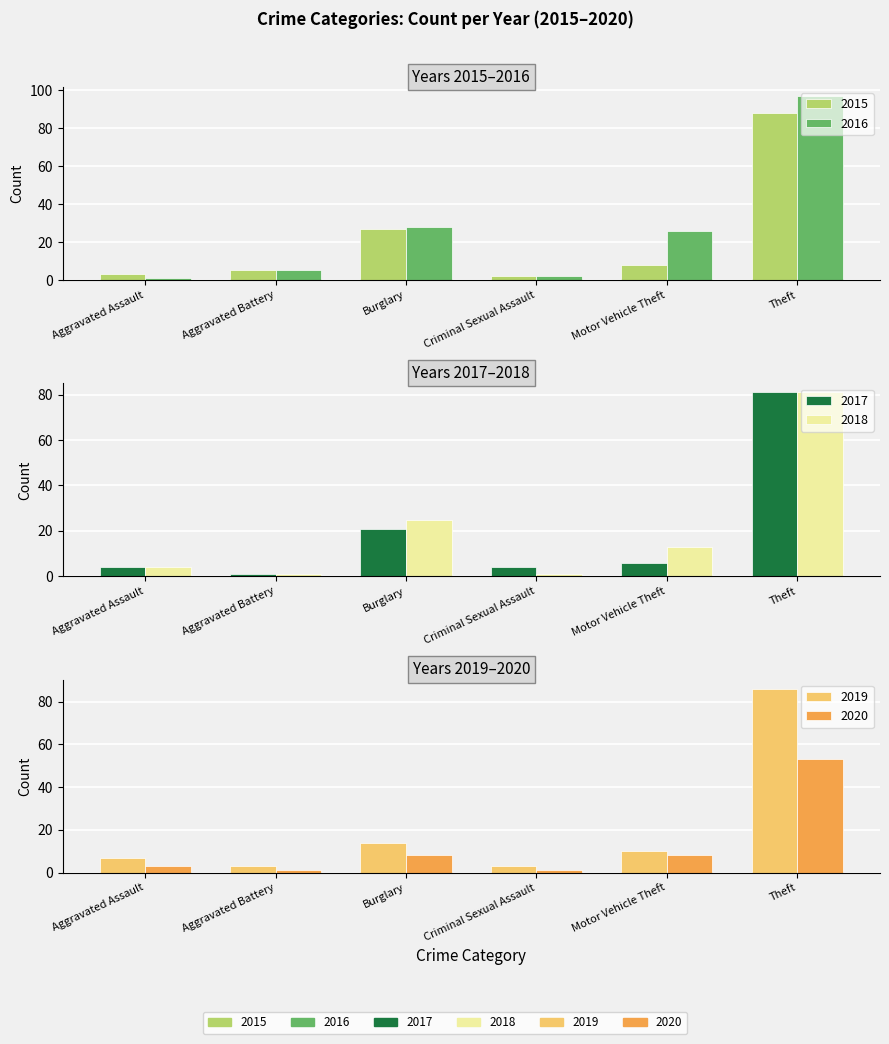

How many data points in 2018 are less than 13?

3